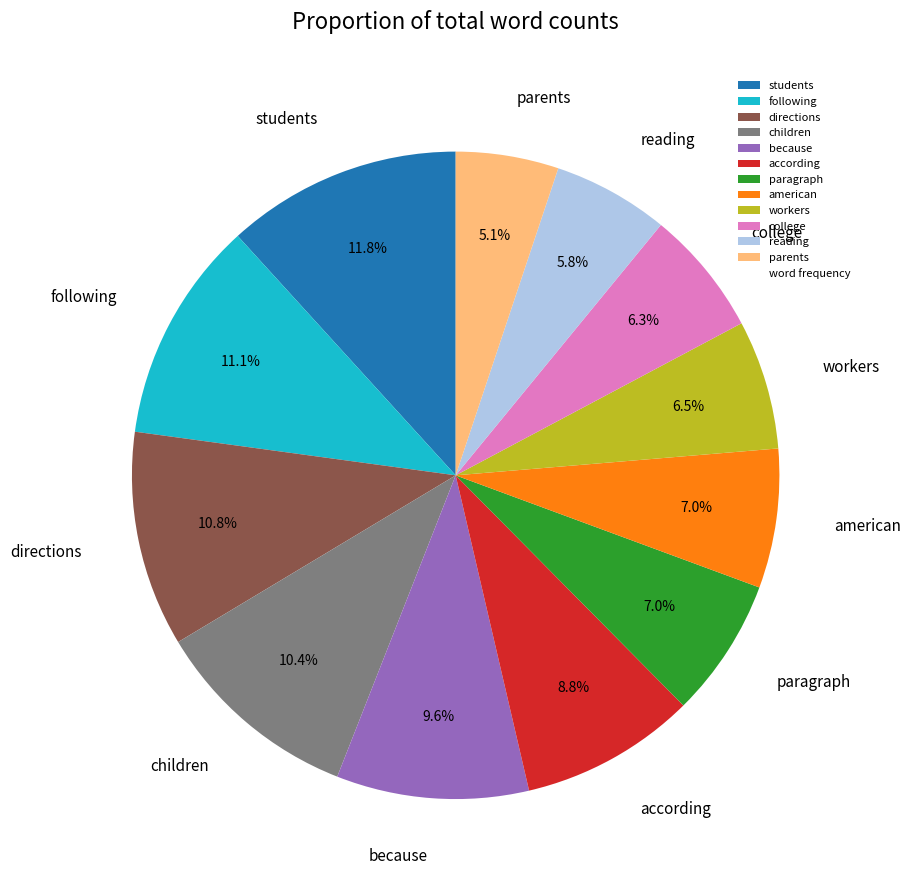

To the nearest percent, what is the combined percentage of american and paragraph?

14%